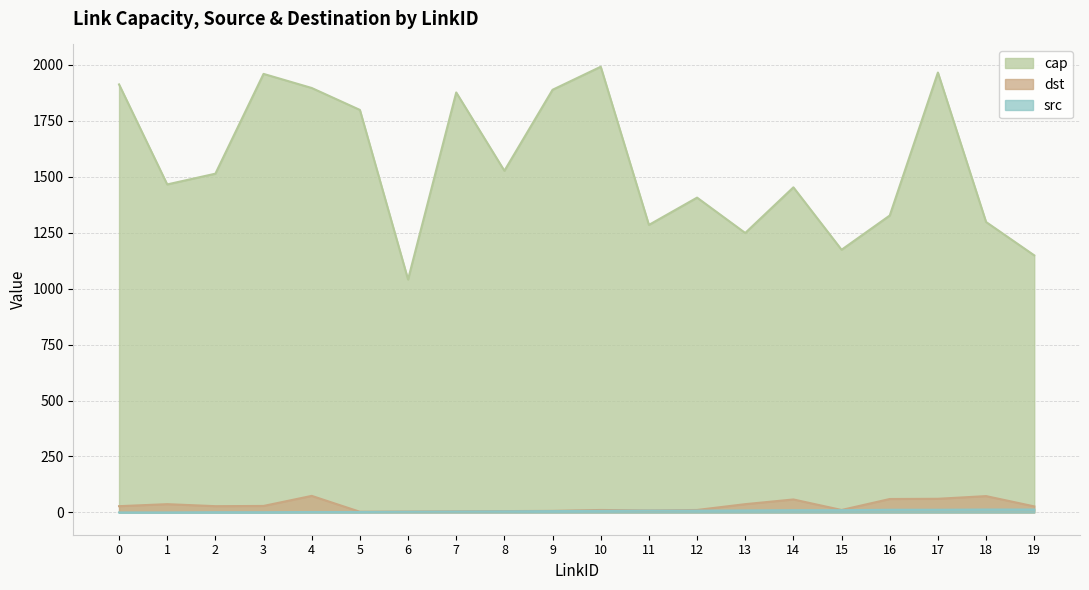

Between 0 and 10, which series saw the biggest shift?

cap